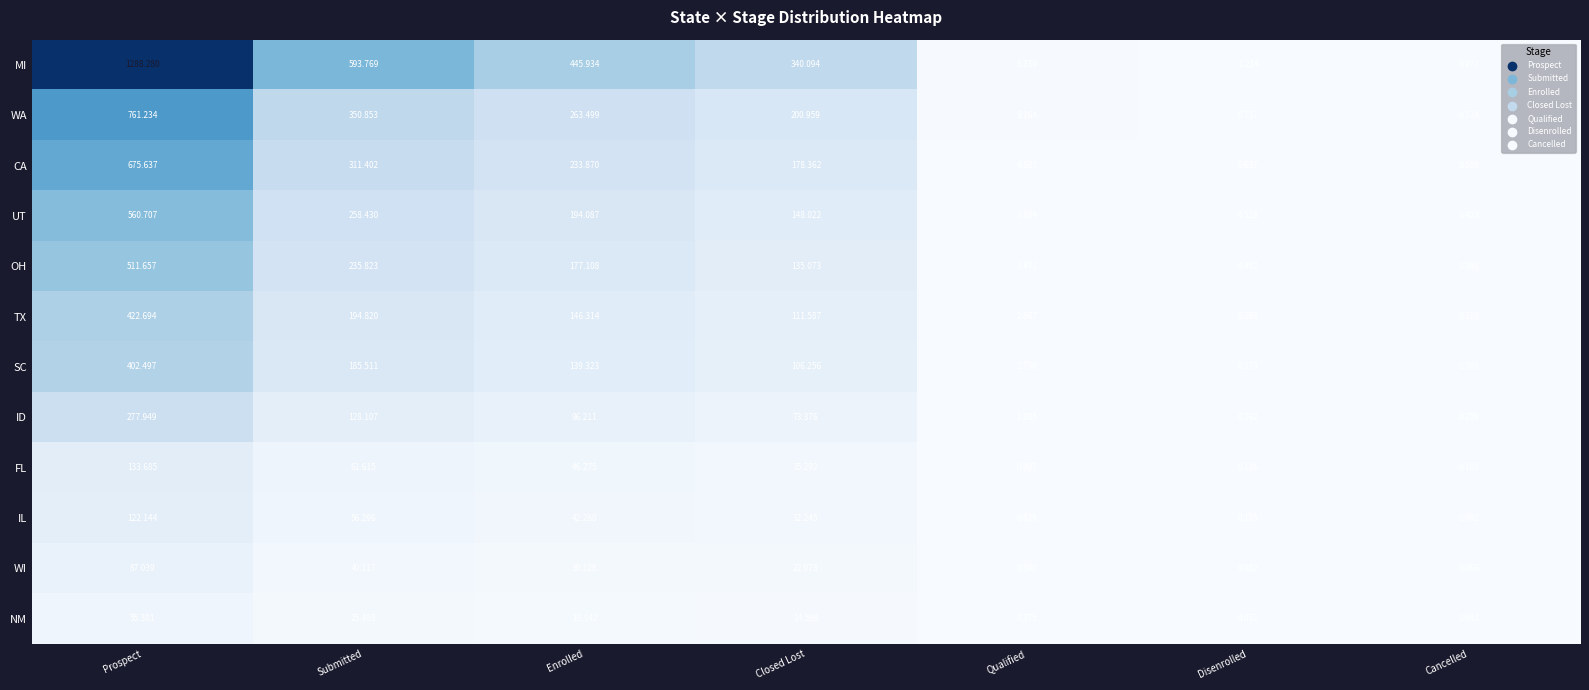

Which label corresponds to the largest value in the chart?

Prospect